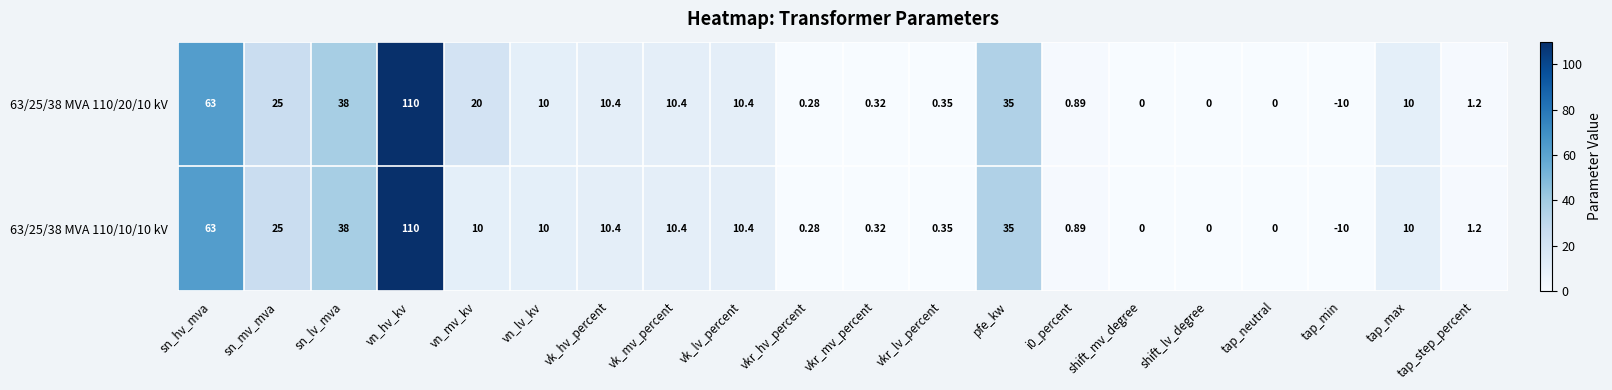

Is the value of 63/25/38 MVA 110/20/10 kV at tap_neutral greater than the value of 63/25/38 MVA 110/10/10 kV at vk_lv_percent?

No